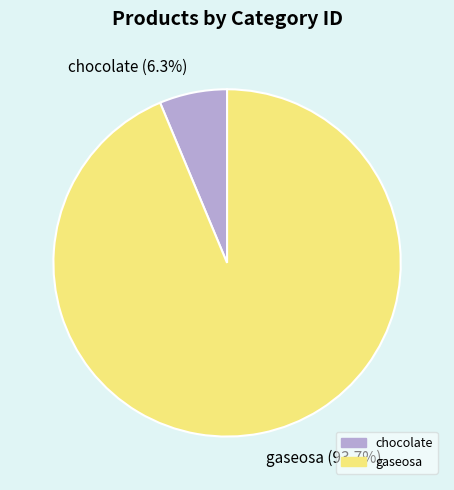

To the nearest percent, what is the difference between the largest and smallest slice percentages?

87%